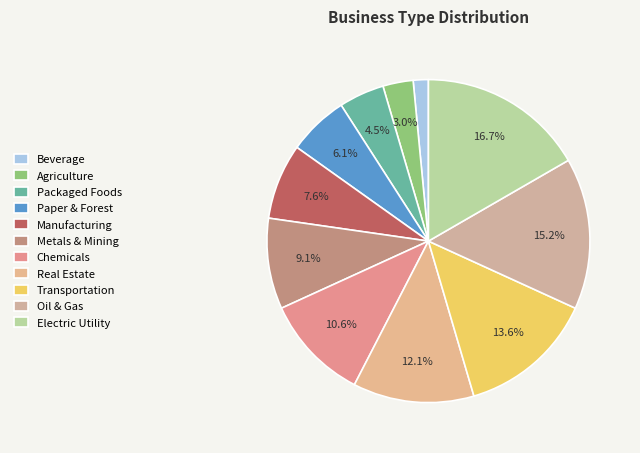

How much of the chart is everything except Transportation?

86.4%